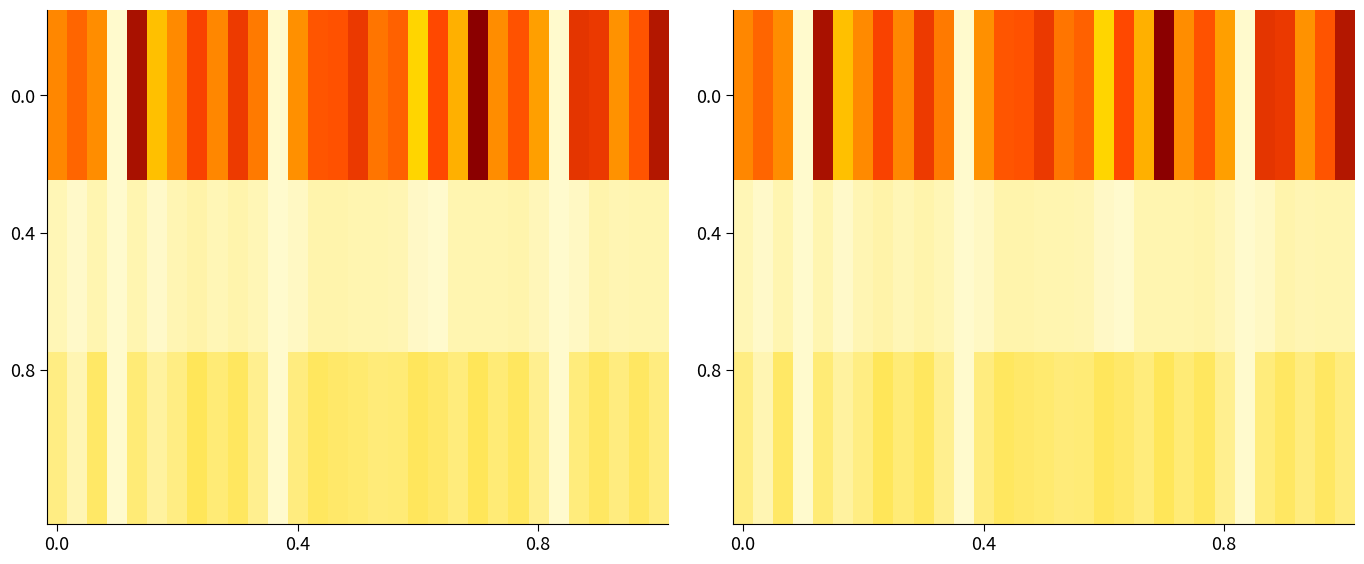

Count the number of categories in the chart.

31